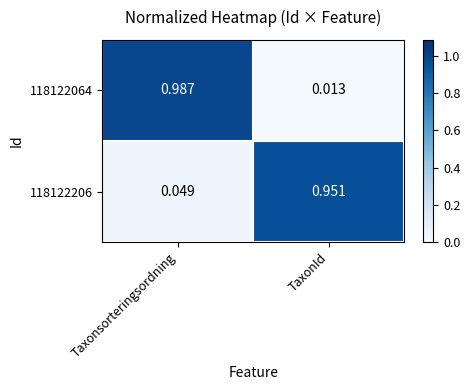

At which label is 118122206 closest to 0?

Taxonsorteringsordning